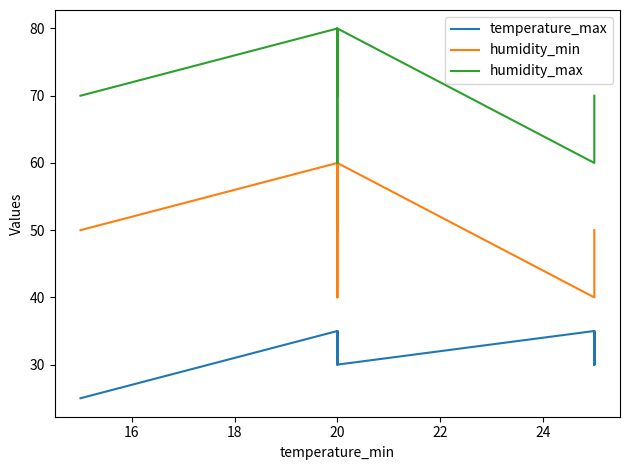

How many interior local valleys does the humidity_max series have?

1